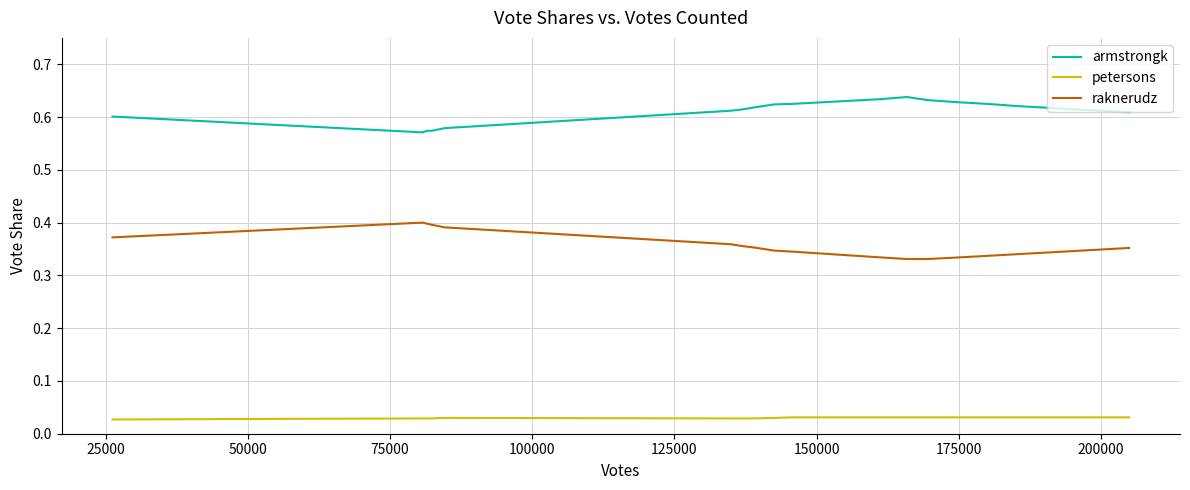

Which series has the largest total across all categories?

armstrongk